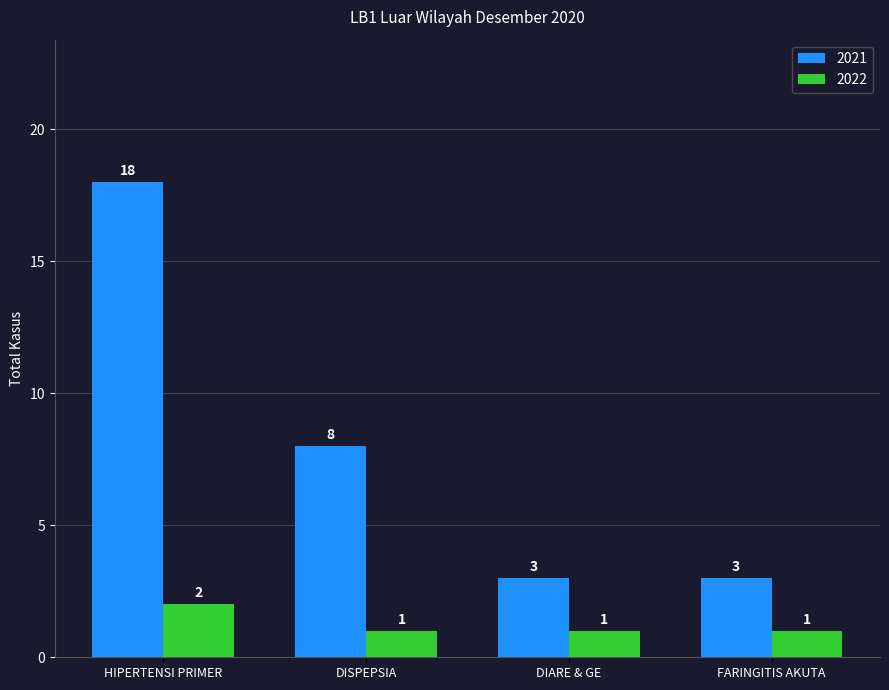

What is the sum of the 2021 values at HIPERTENSI PRIMER and DIARE & GE?

21